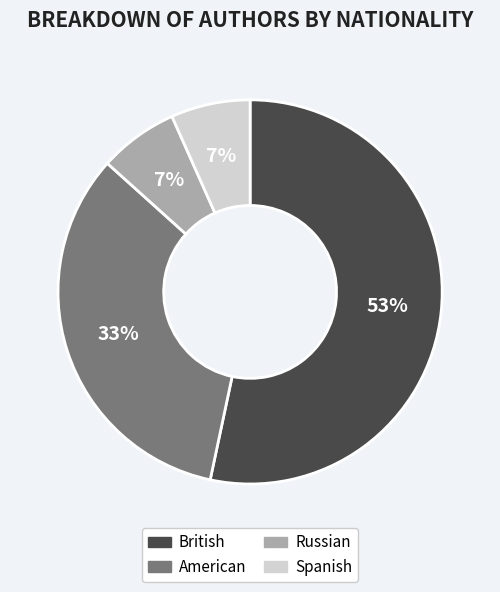

Is the sum of British and American greater than half?

Yes